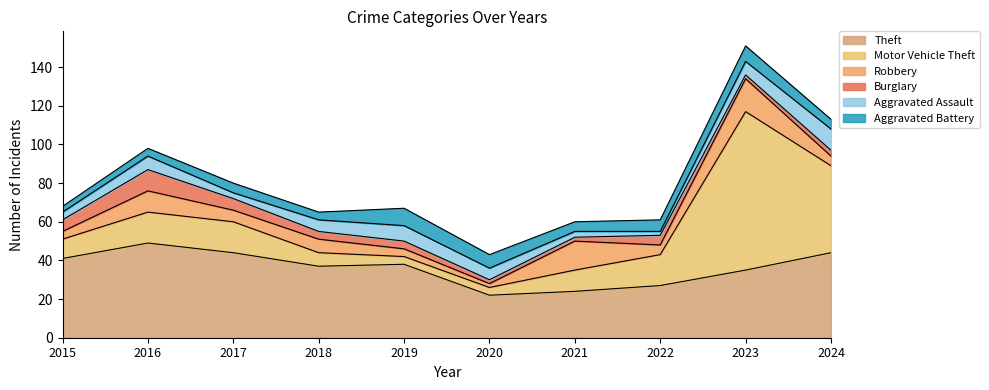

Is it true that Robbery equals 7 at 2021?

False